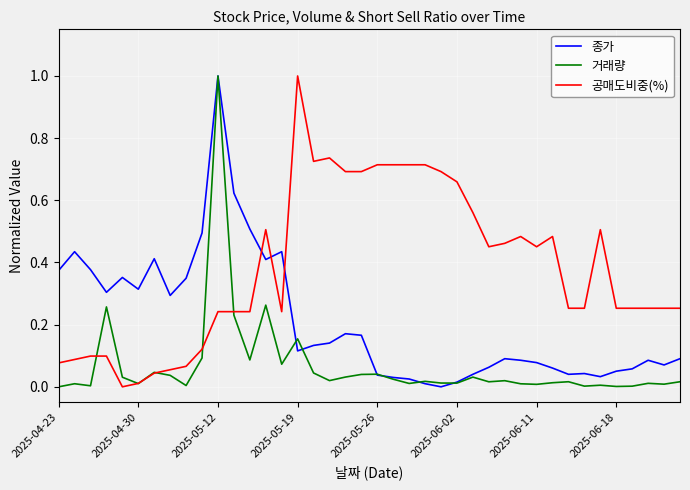

What is the highest value of the 공매도비중(%) series?

1.0